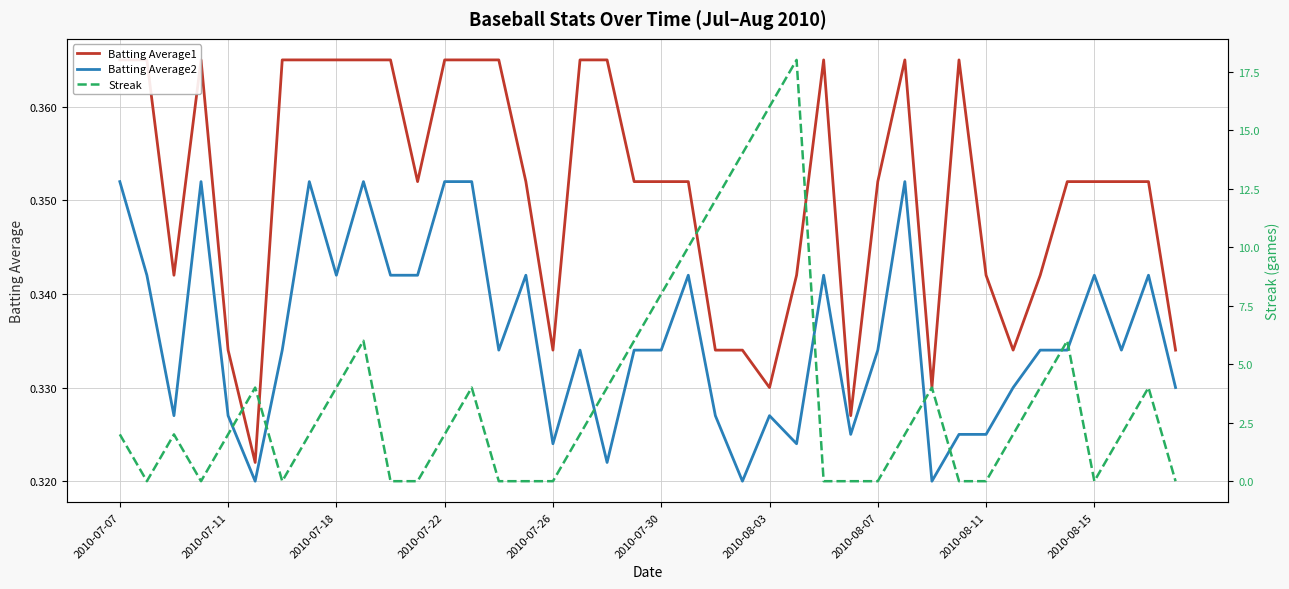

Which series has the widest spread of values?

Streak